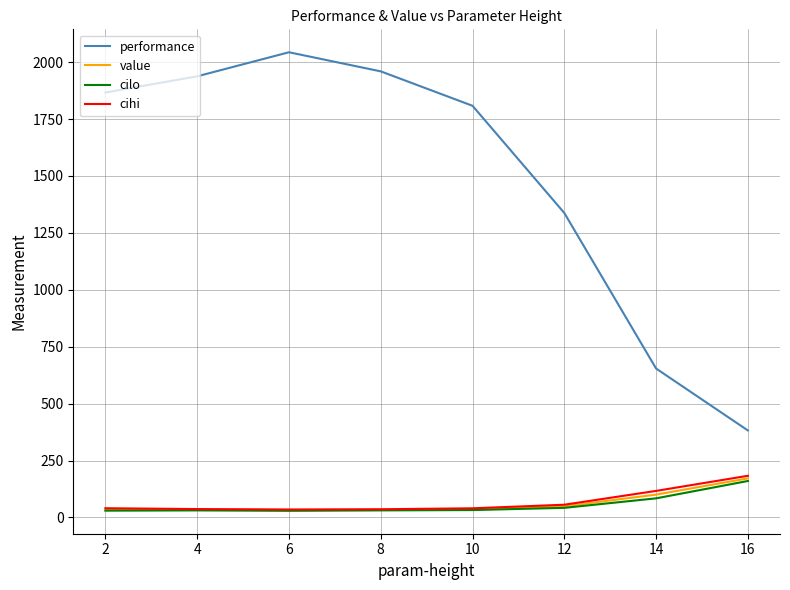

True or false: performance and cilo cross at least once.

False